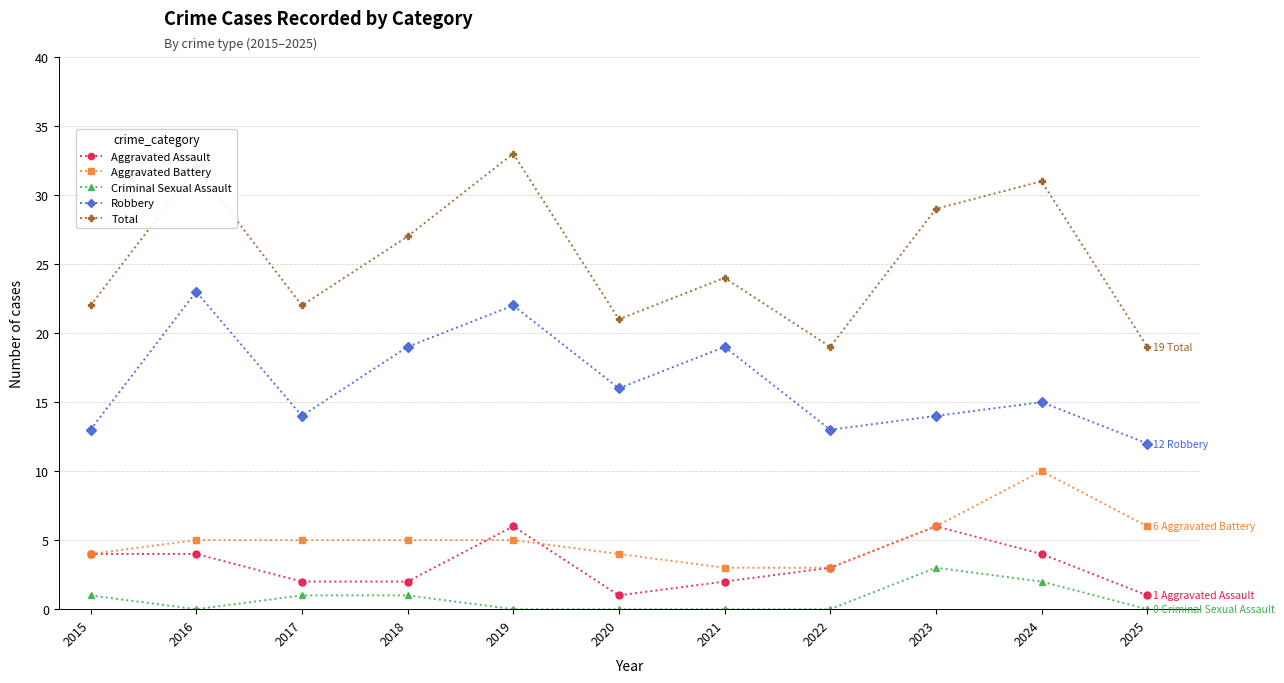

True or false: Total and Aggravated Battery cross at least once.

False